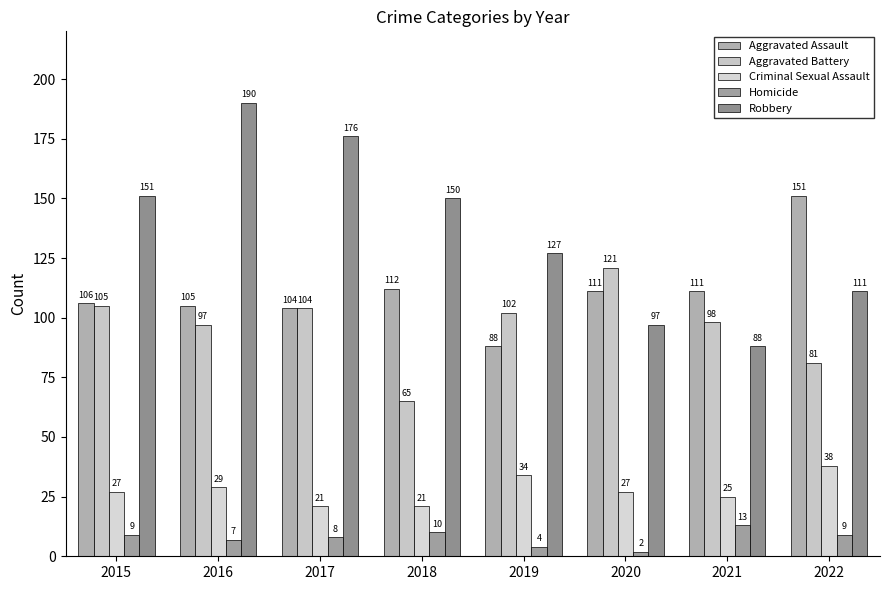

How many bars are there in total?

40